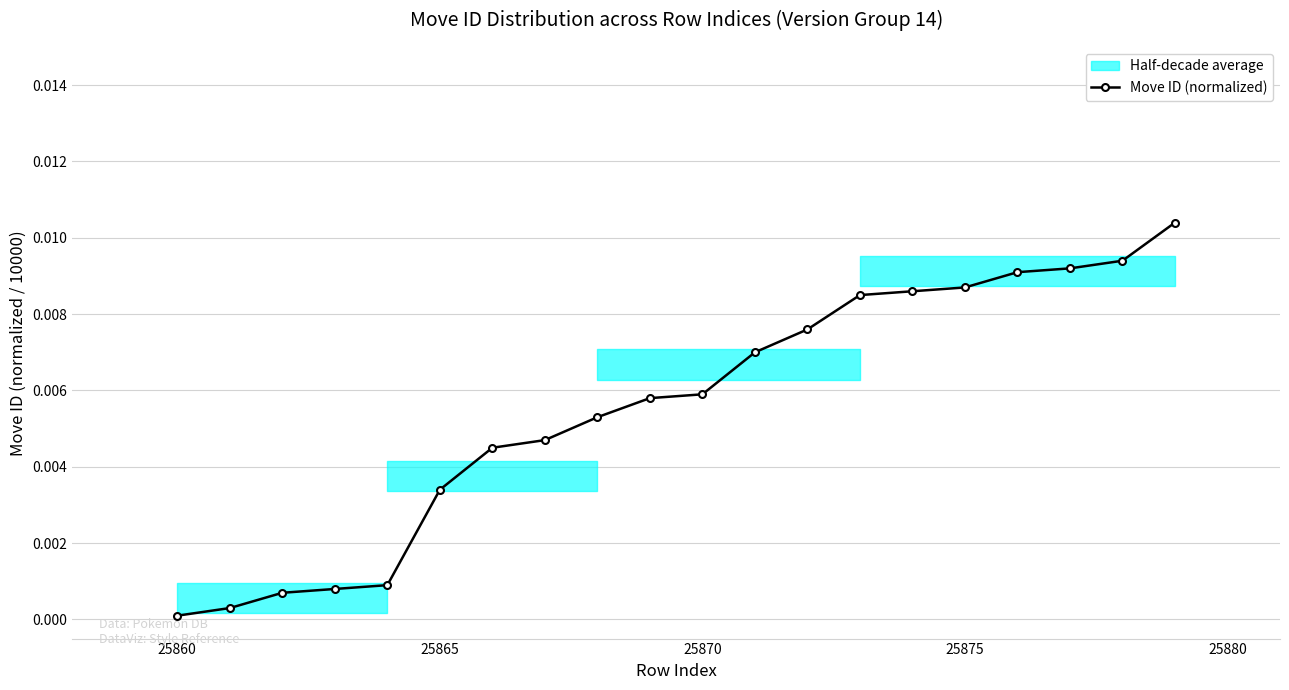

True or false: the data shows 0.0 at 16.

False